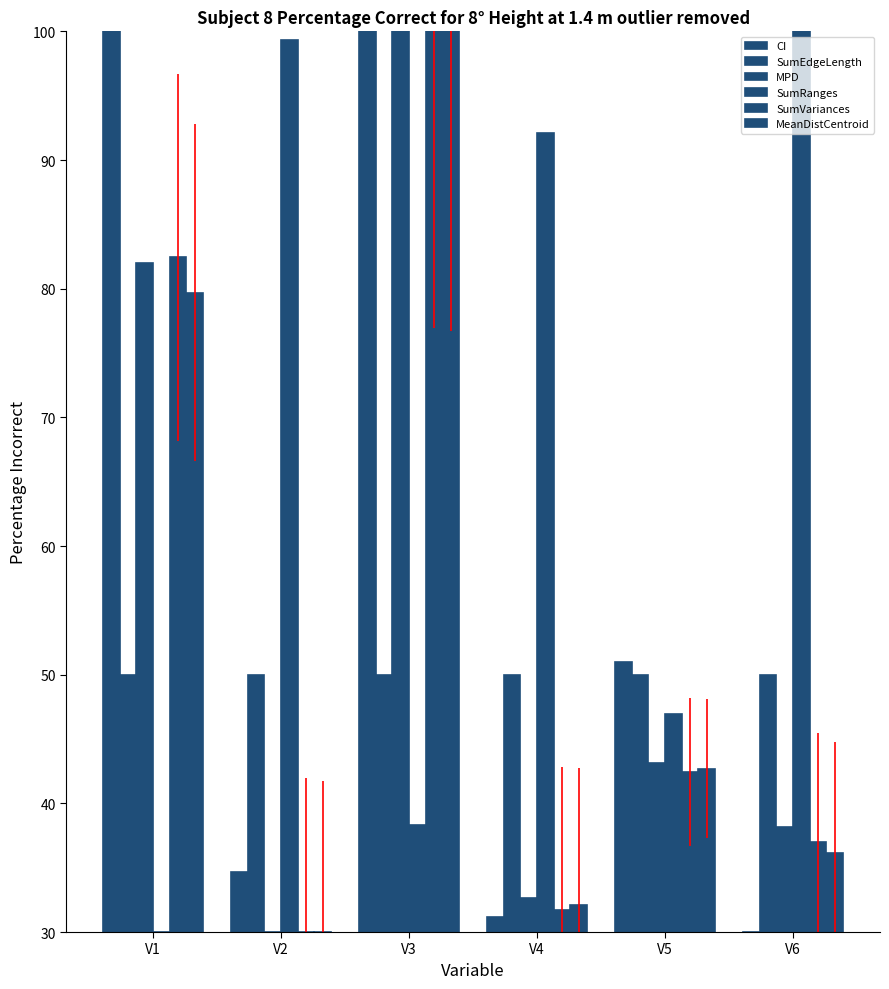

At which category is the sum across all series the highest?

V3